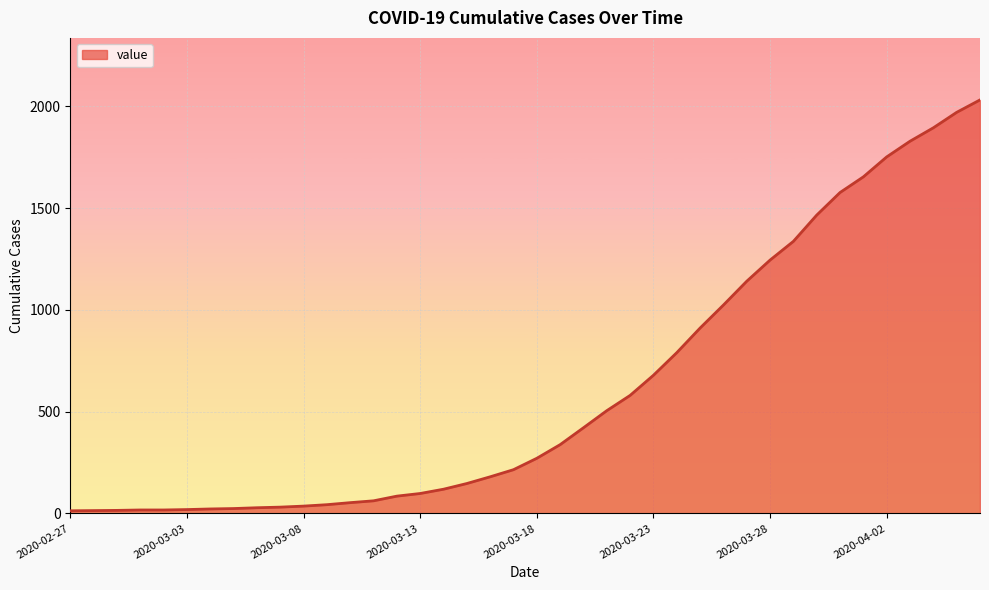

What is the sum of all values?

24656